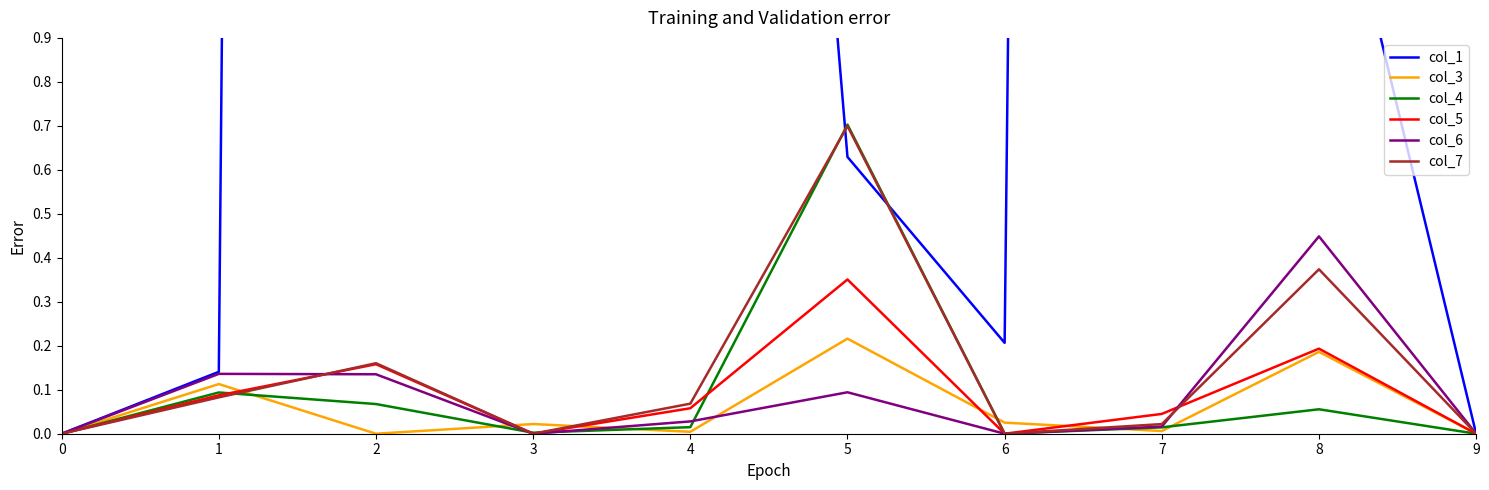

Does the chart have visible grid lines?

No